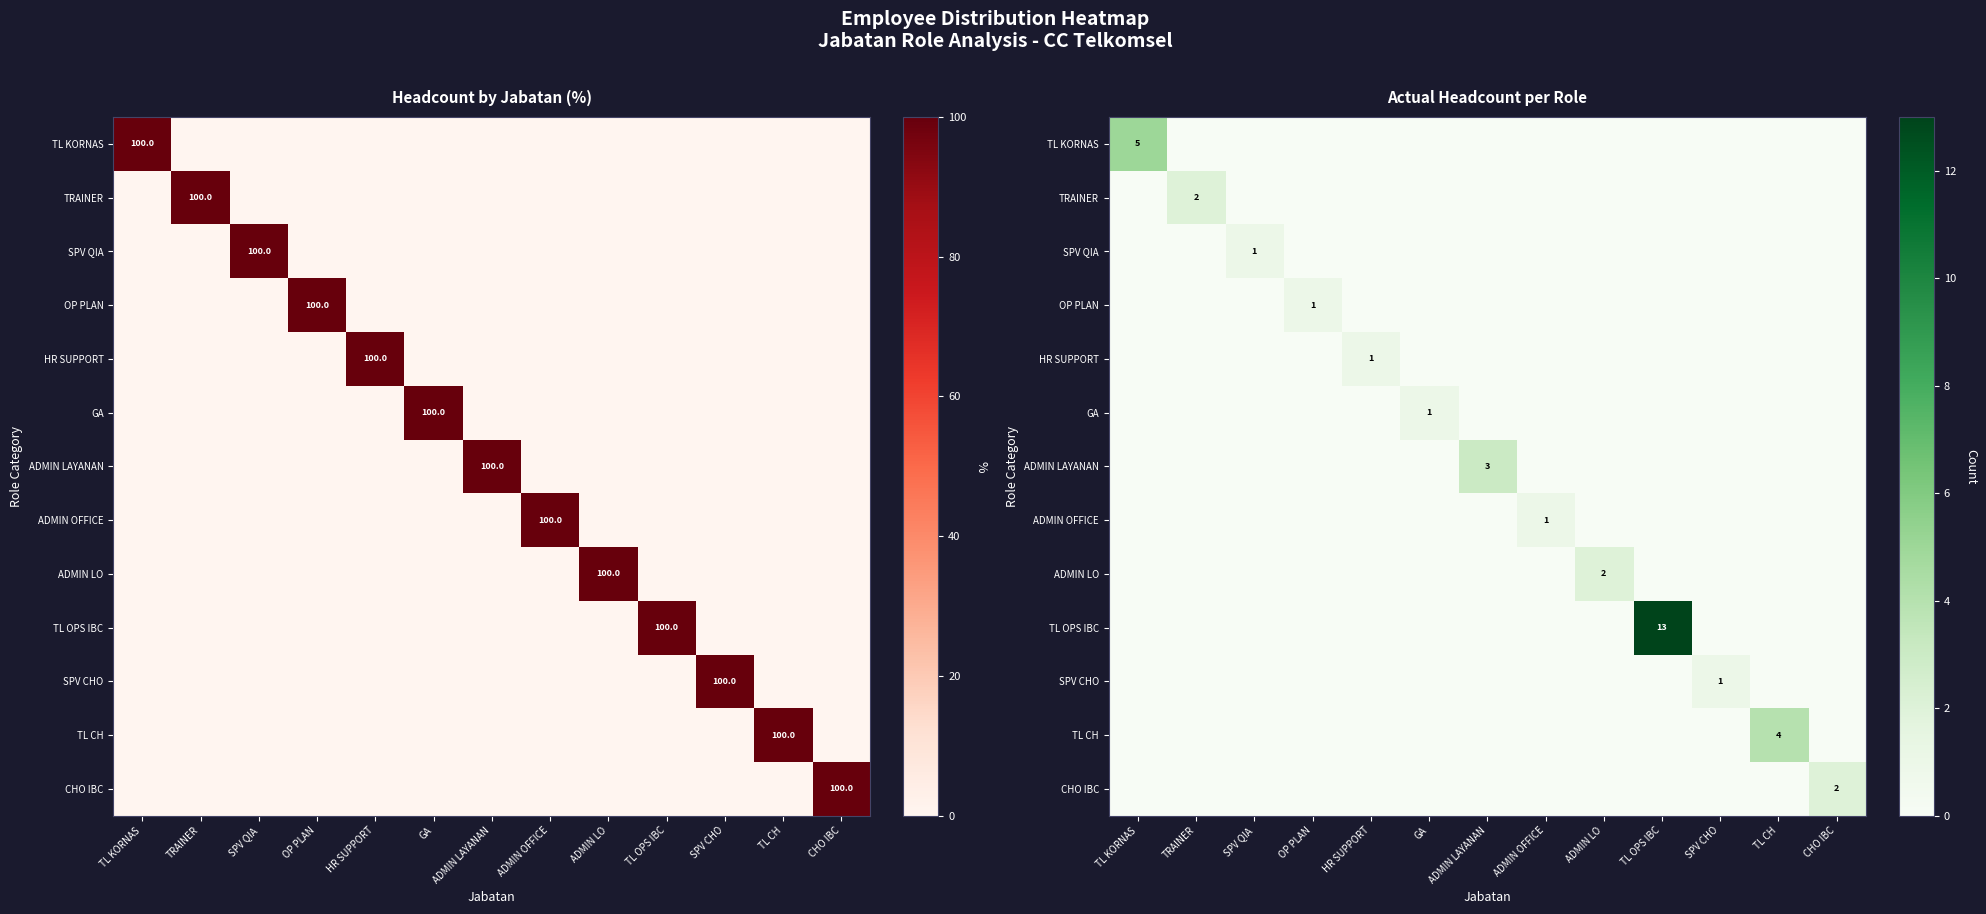

Count the number of data series in this chart.

13